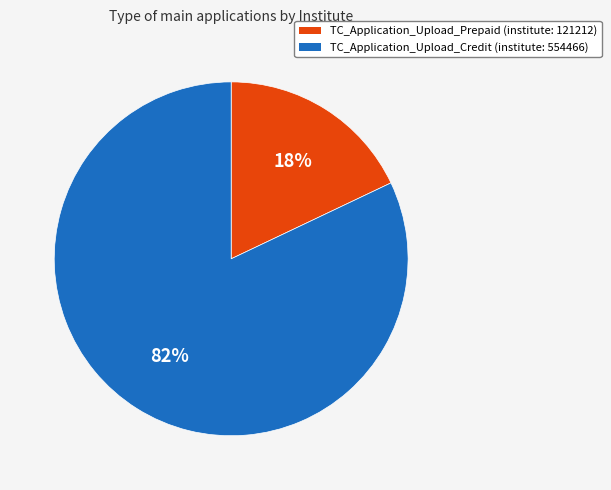

Rank the categories by value from lowest to highest.

TC_Application_Upload_Prepaid, TC_Application_Upload_Credit